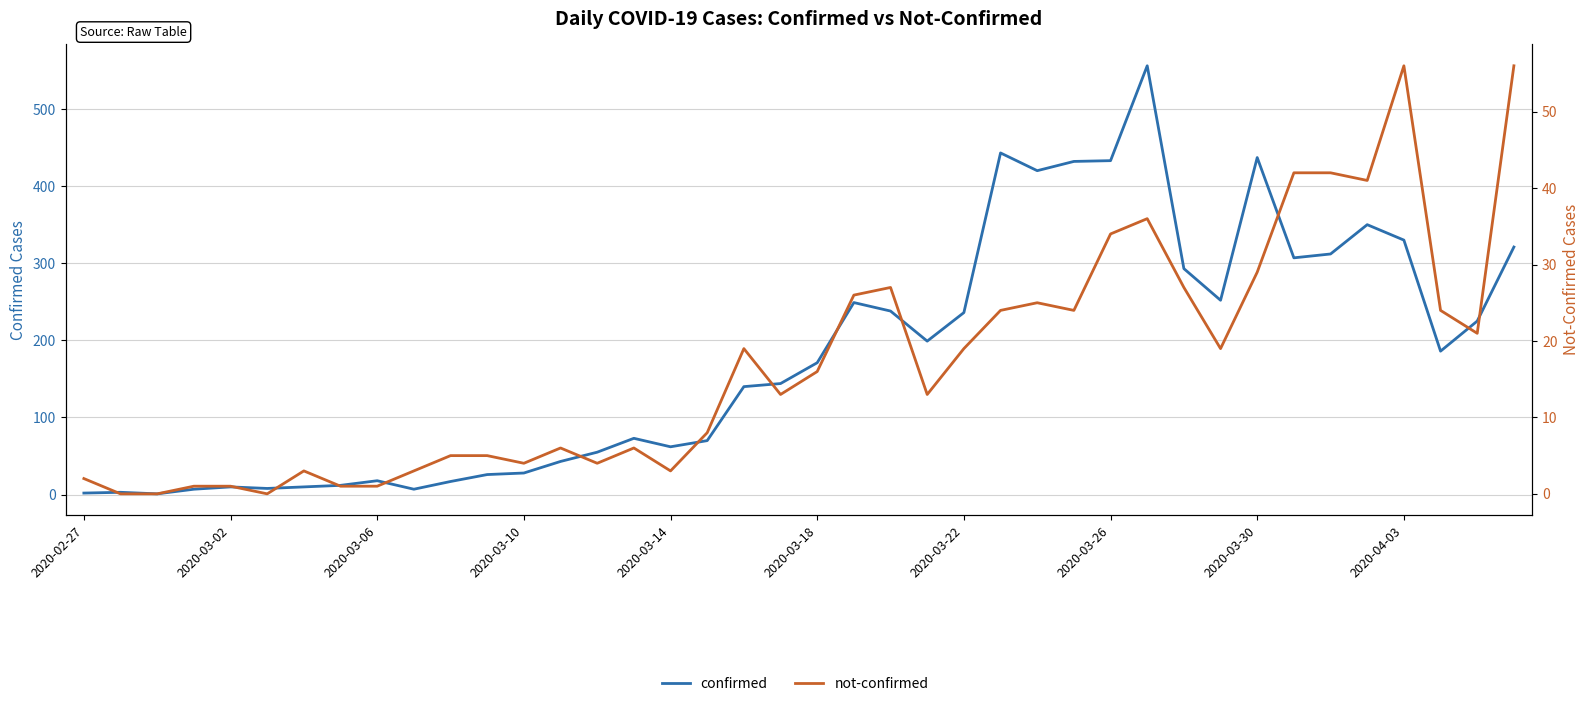

Reading left to right, extract all data points from this chart.

confirmed: 2	3	1	7	10	8	10	12	18	7	17	26	28	43	55	73	62	70	140	144	171	249	238	199	236	443	420	432	433	556	293	252	437	307	312	350	330	186	225	321
not-confirmed: 2	0	0	1	1	0	3	1	1	3	5	5	4	6	4	6	3	8	19	13	16	26	27	13	19	24	25	24	34	36	27	19	29	42	42	41	56	24	21	56